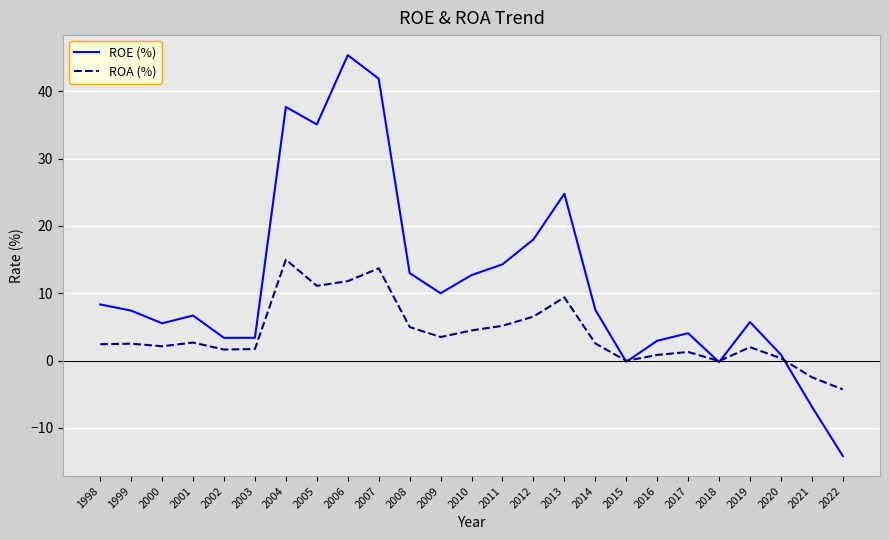

True or false: ROE (%) has a value of 18.0 at 2012.

True